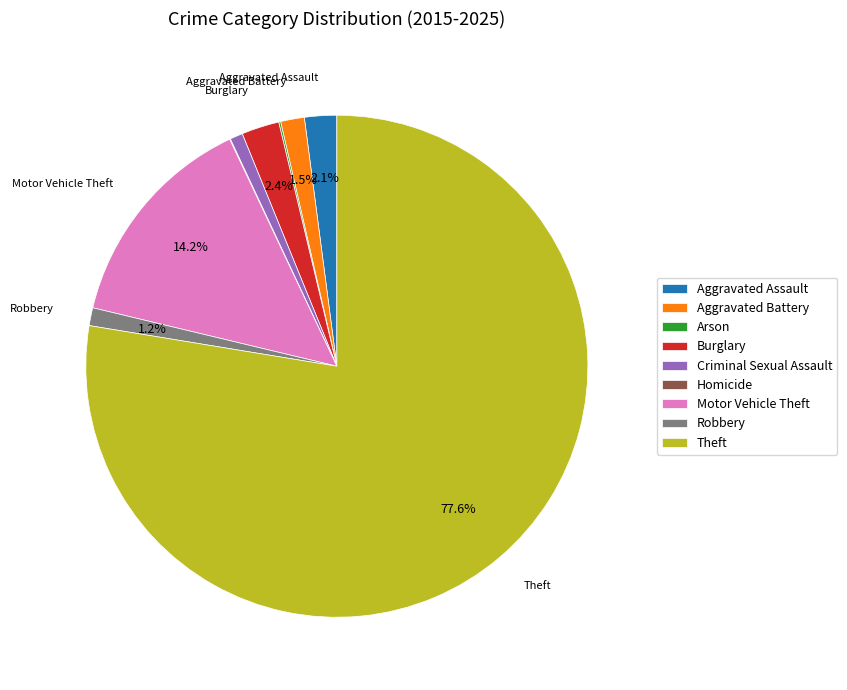

Approximately how many times larger is the value at Aggravated Battery compared to Criminal Sexual Assault?

1.8